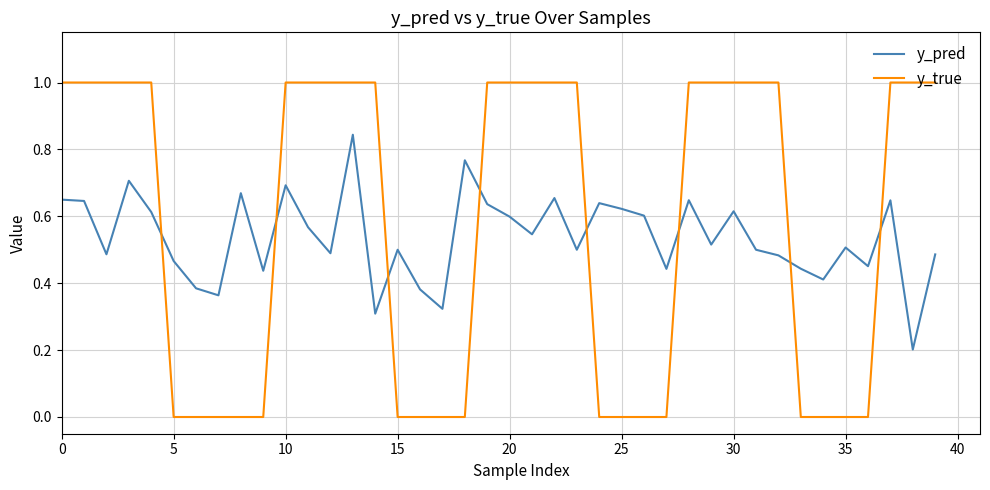

Which series has the largest total across all categories?

y_true